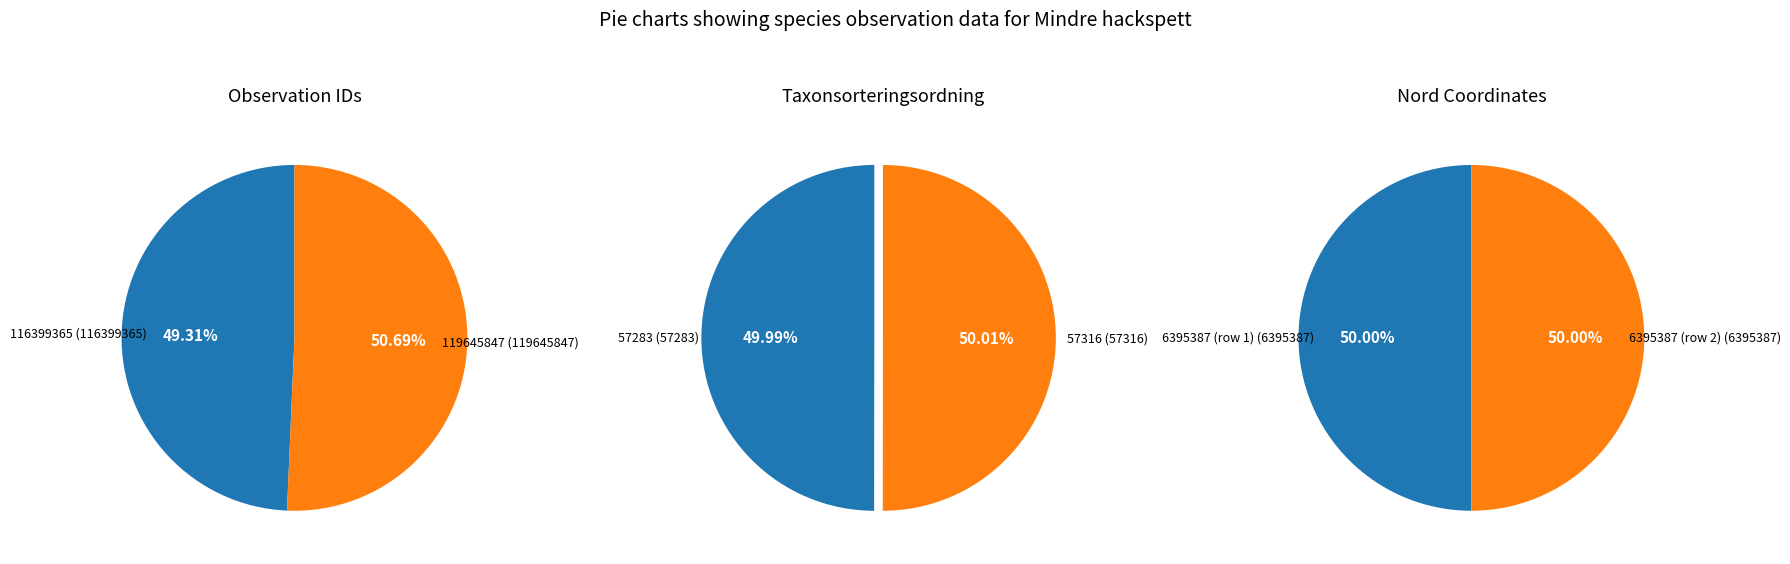

Which slice represents more than half of the pie?

119645847